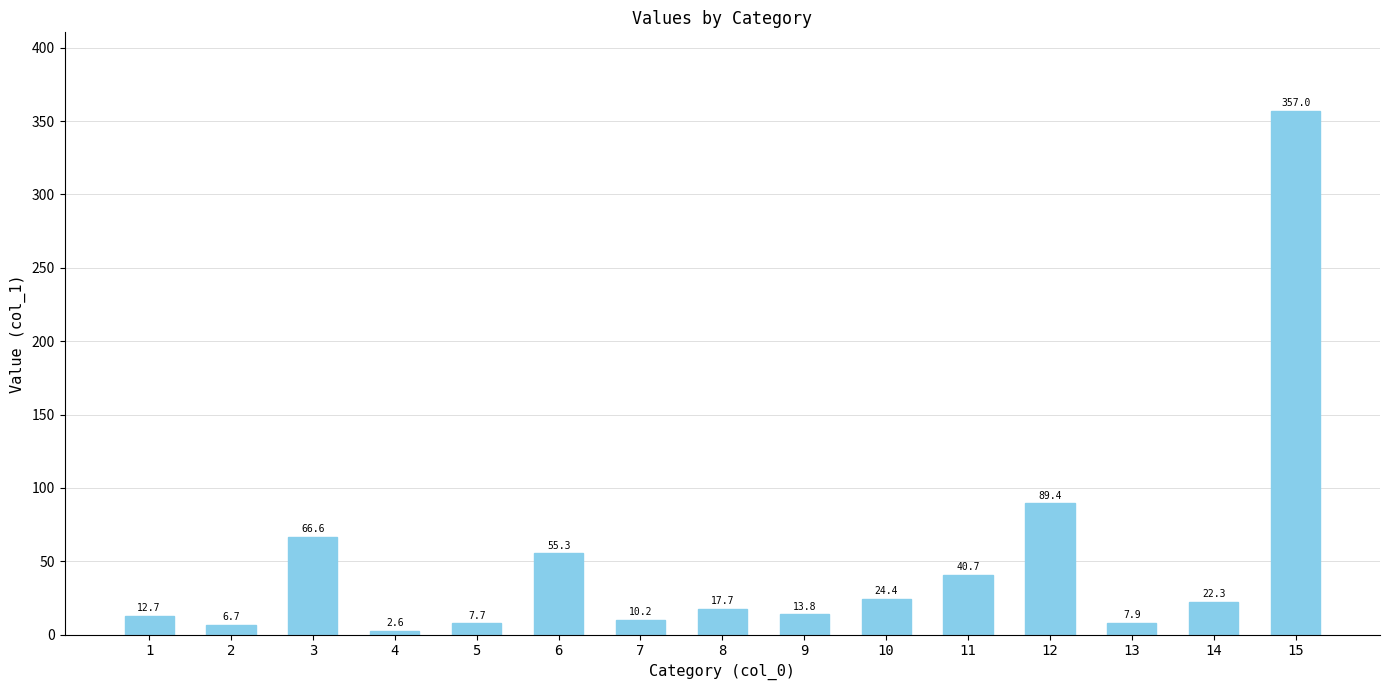

Reading left to right, transcribe all the data shown in this chart.

1=12.7	2=6.7	3=66.6	4=2.6	5=7.7	6=55.3	7=10.2	8=17.7	9=13.8	10=24.4	11=40.7	12=89.4	13=7.9	14=22.3	15=357.0